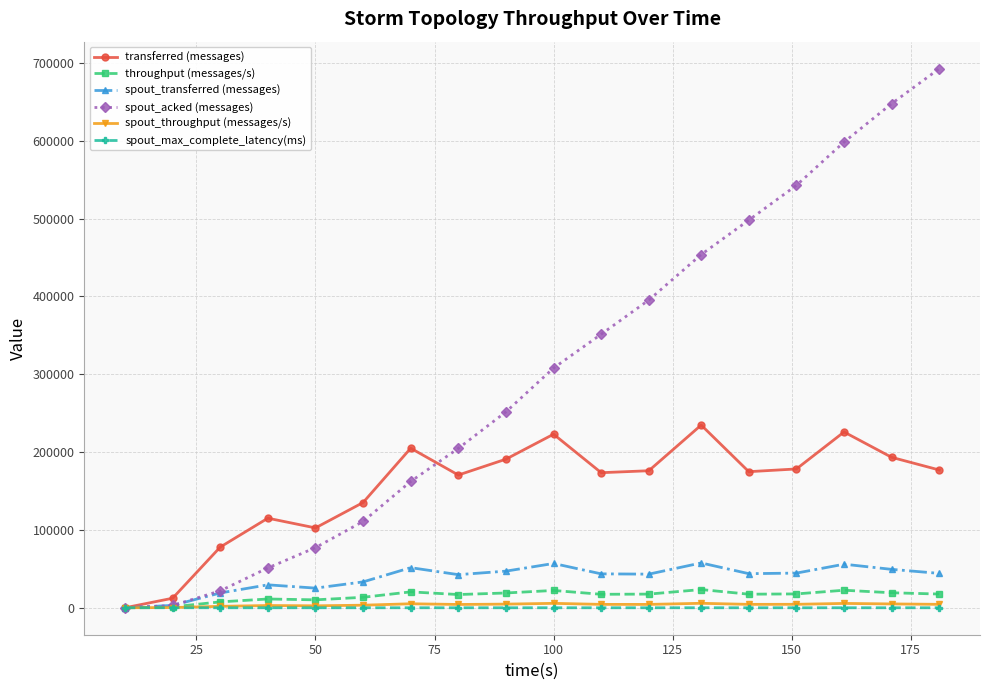

Which series has the largest total across all categories?

spout_acked (messages)